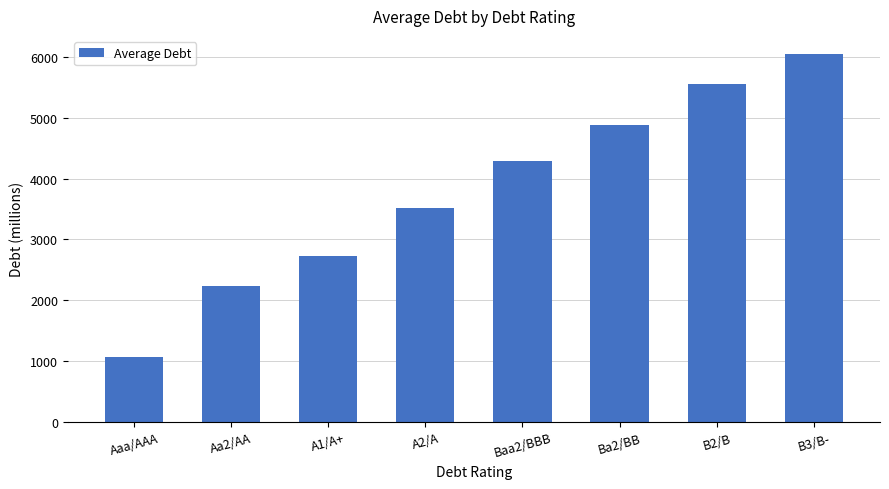

Reading right to left, transcribe all the data shown in this chart.

6045.6	5558.1	4875.5	4290.4	3510.4	2730.3	2242.7	1072.6